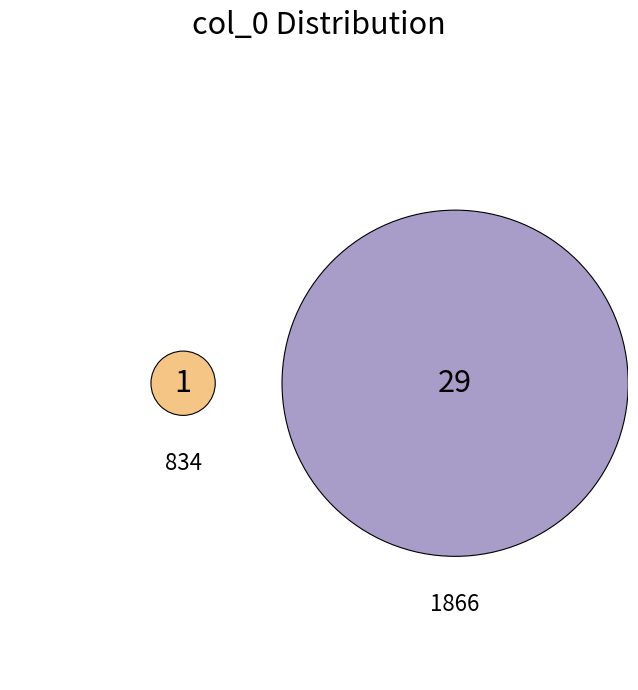

What percentage is the 1866 slice, to the nearest percent?

97%